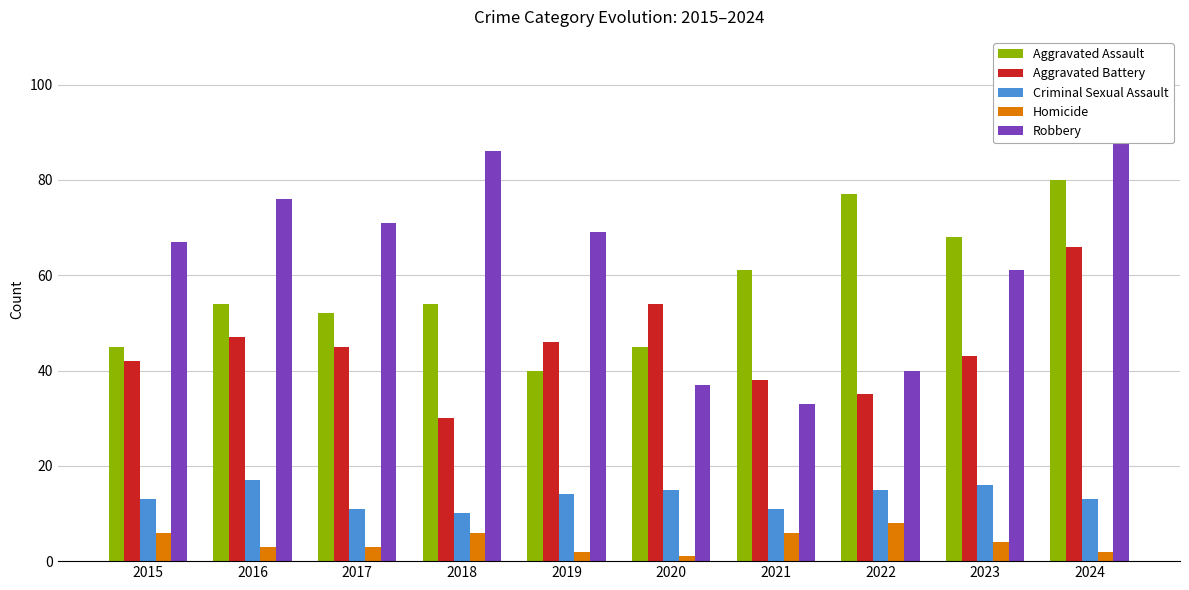

Does the chart contain stacked bars?

No